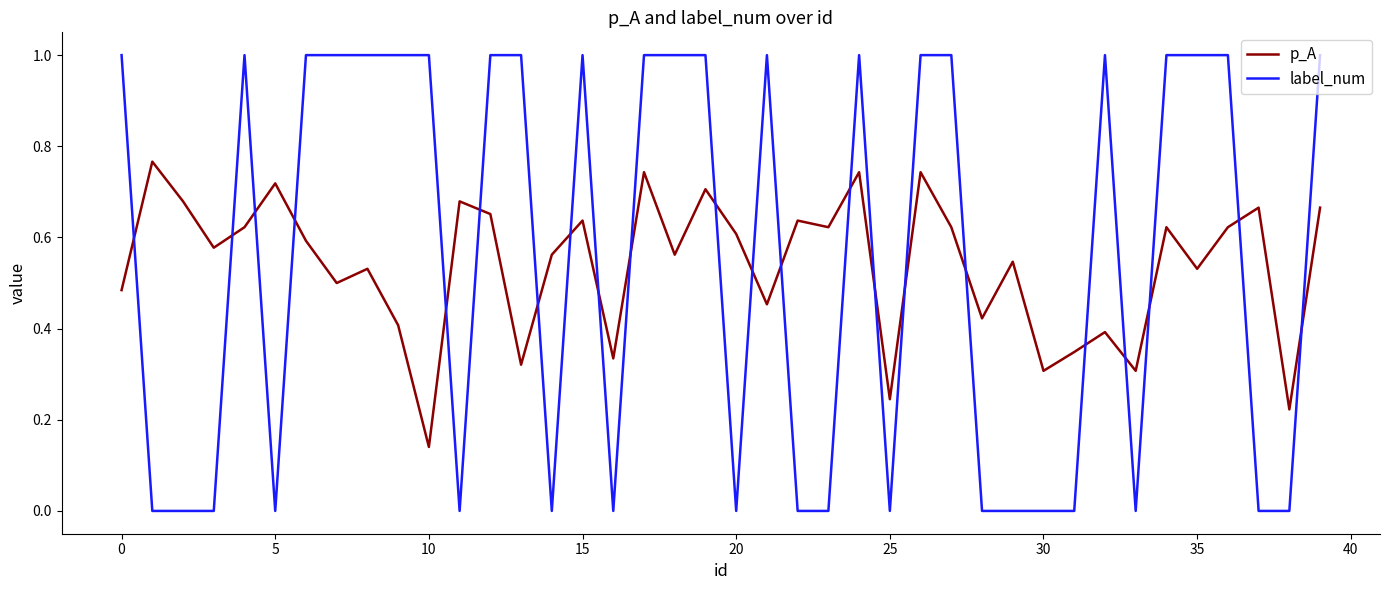

True or false: p_A and label_num intersect in this chart.

True